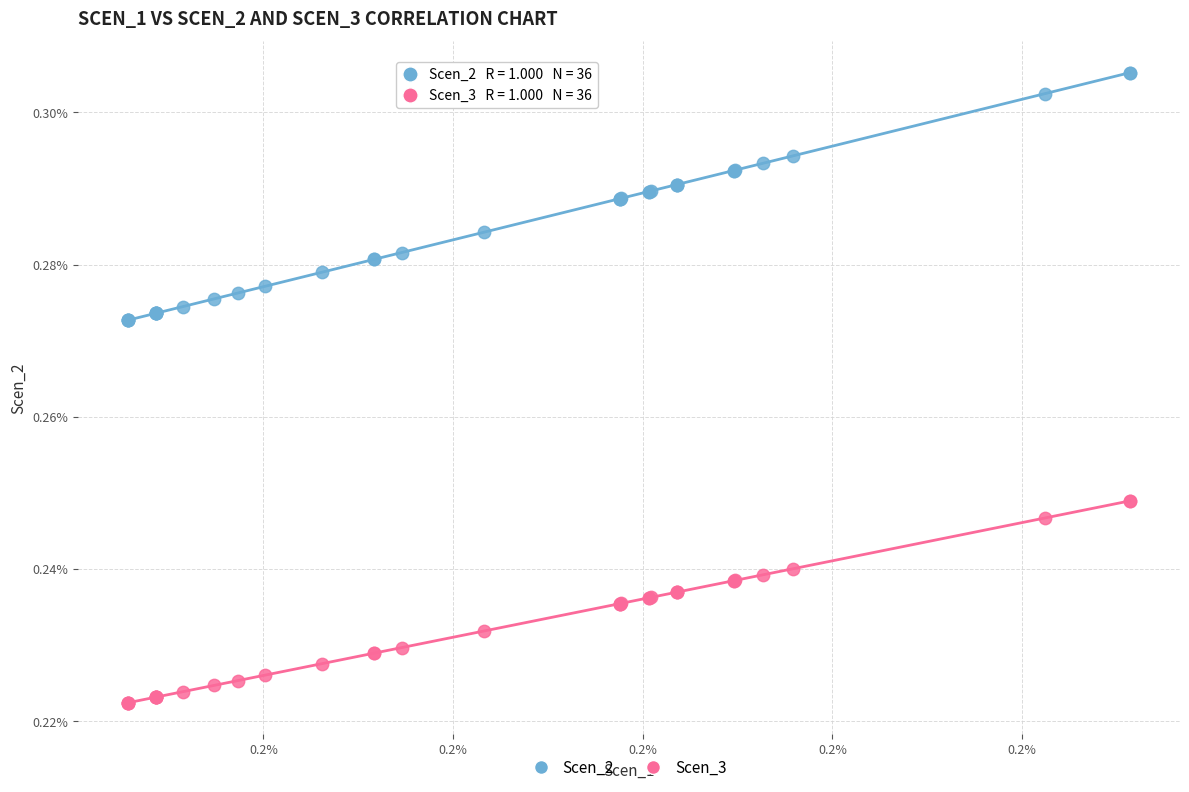

Which series has the largest Y range (max minus min)?

Scen_2